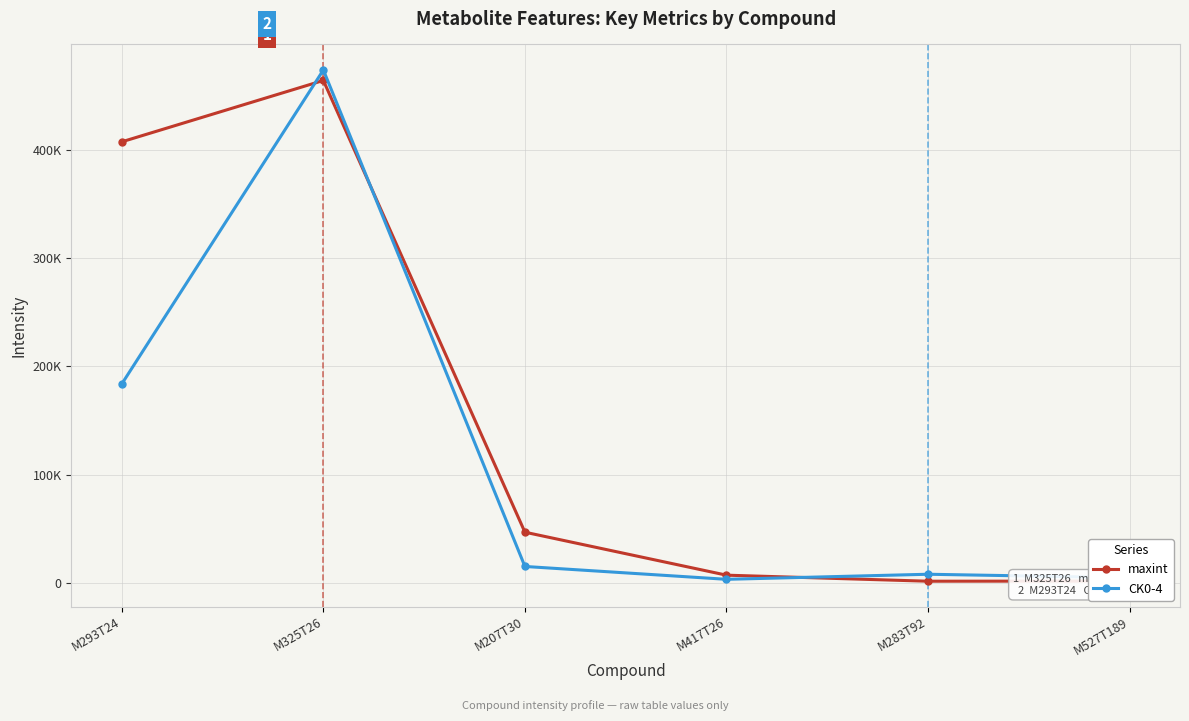

Where do CK0-4 and maxint first cross each other?

M293T24 and M325T26